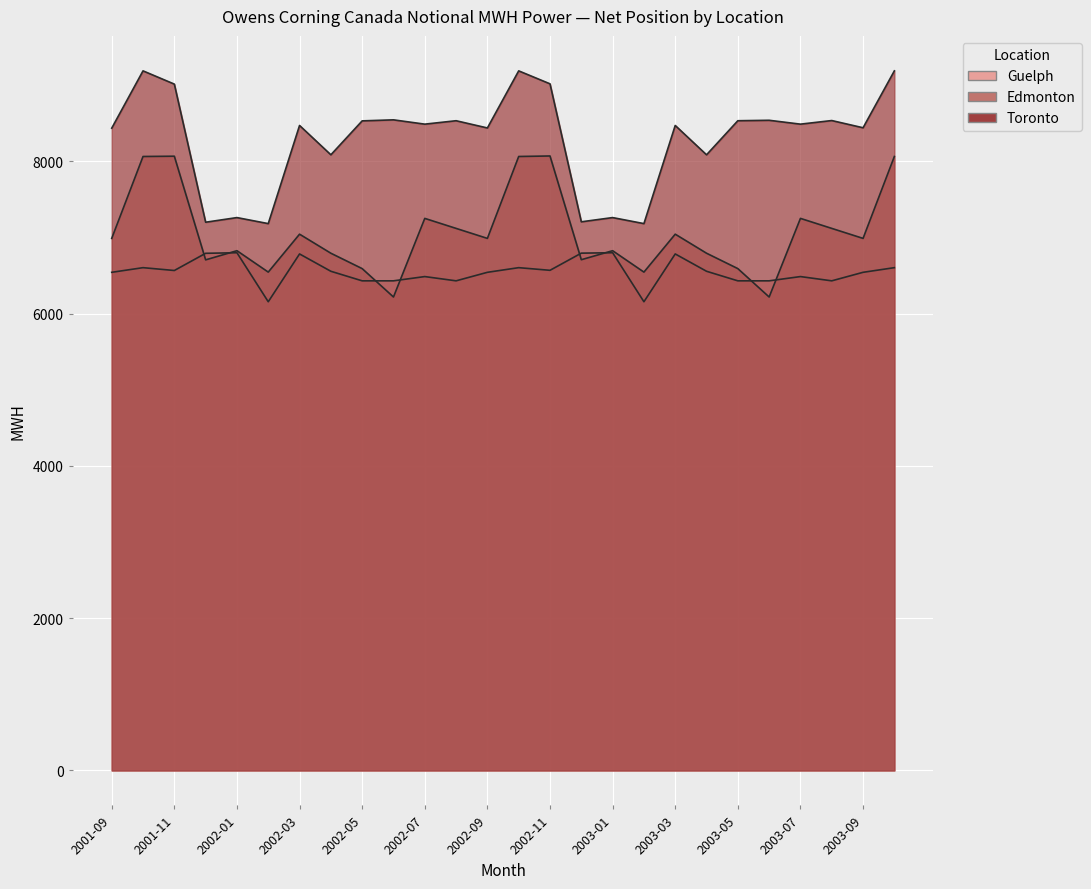

What is the difference between the Toronto values at 2002-08 and 2001-12?

1332.7